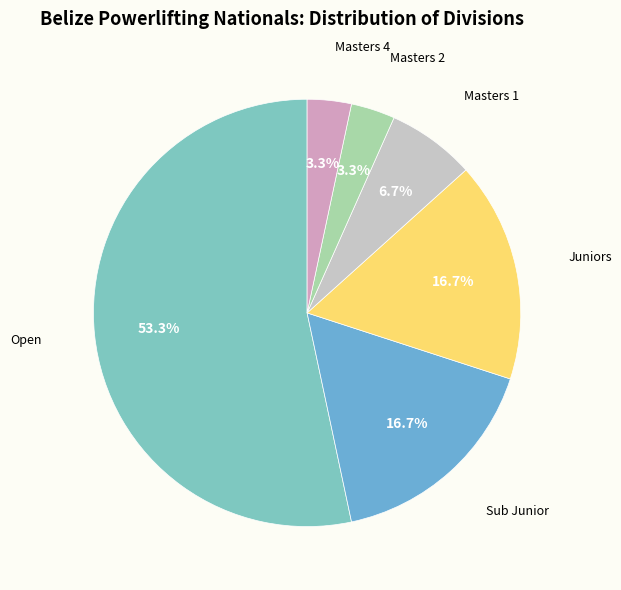

Which category has the biggest portion of the pie?

Open